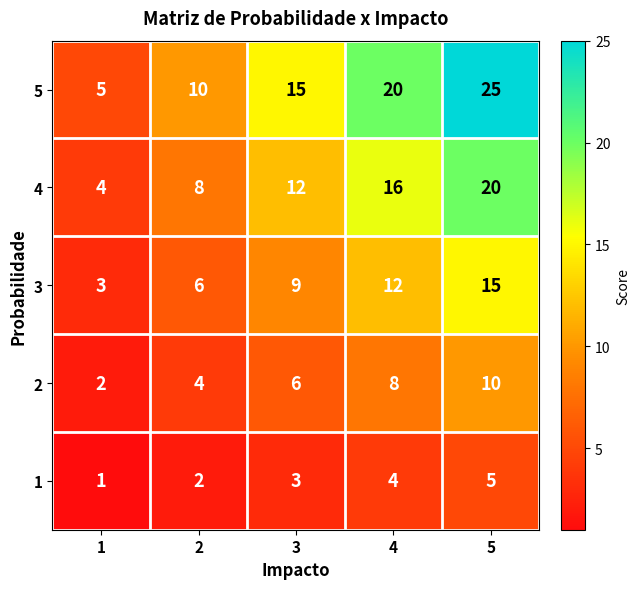

What is the average value of the 3 series?

9